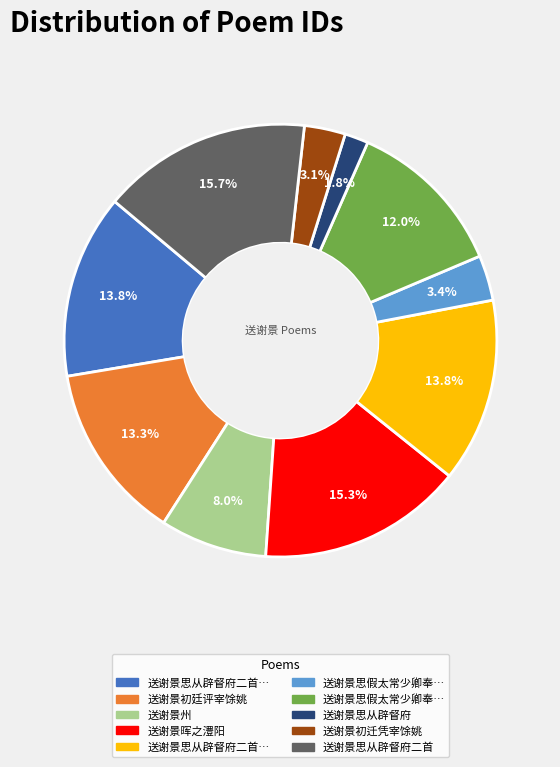

Does any single category account for the majority?

No